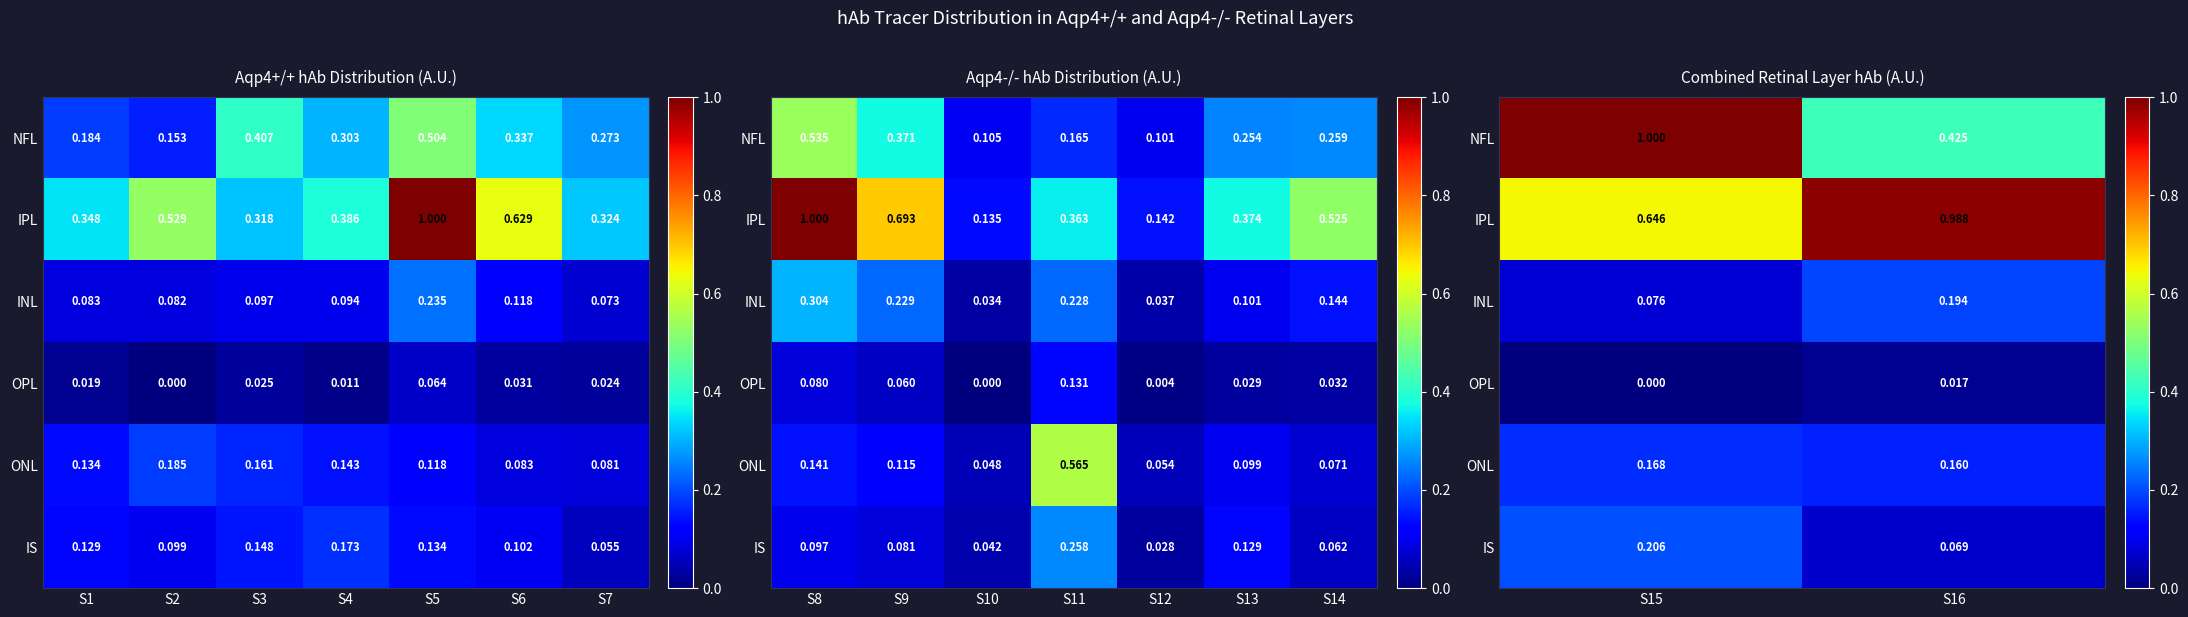

Which series has the largest range (max minus min)?

NFL